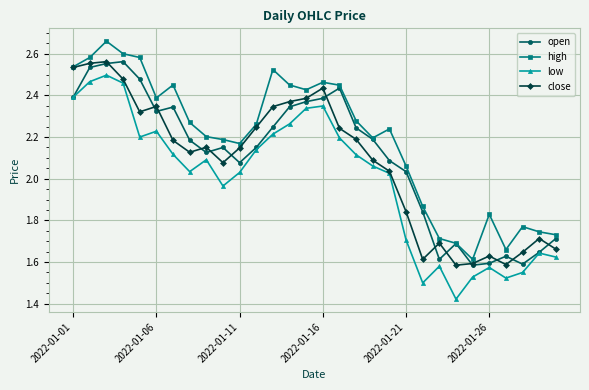

How many data points does each series have?

30